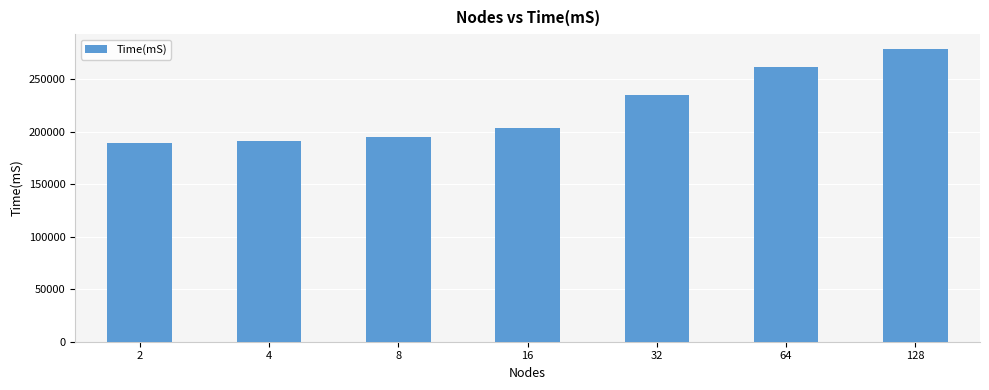

Which has a higher value, 128 or 8?

128